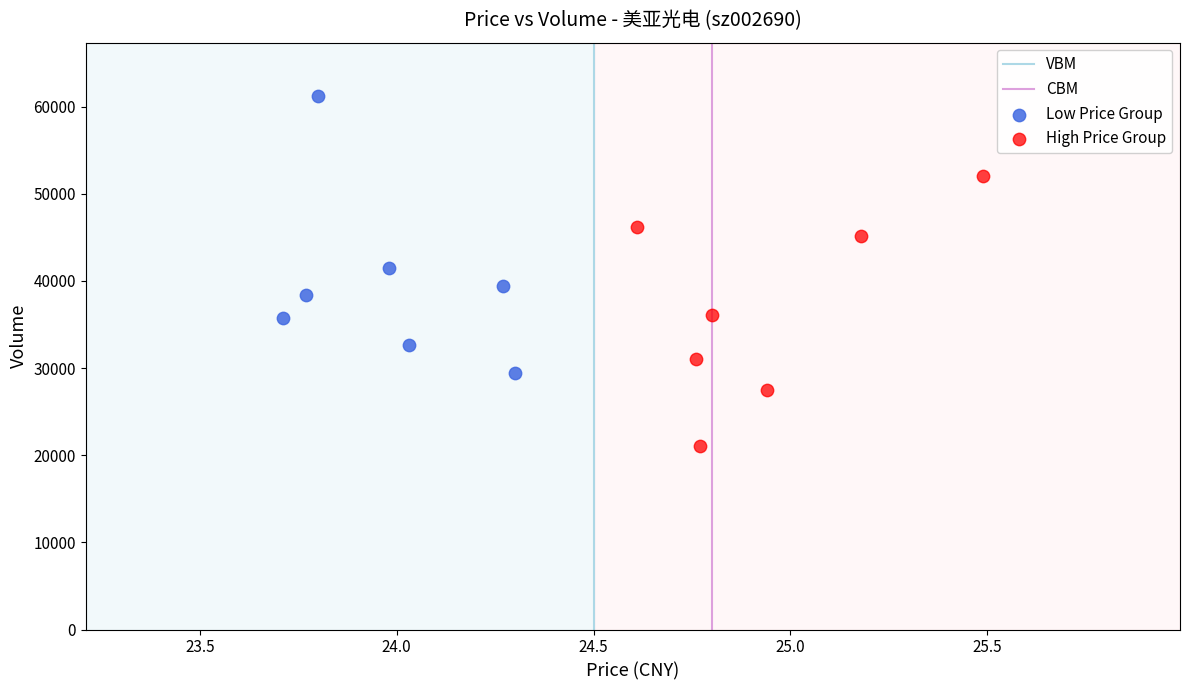

Which series contains the lowest Y value?

High Price Group